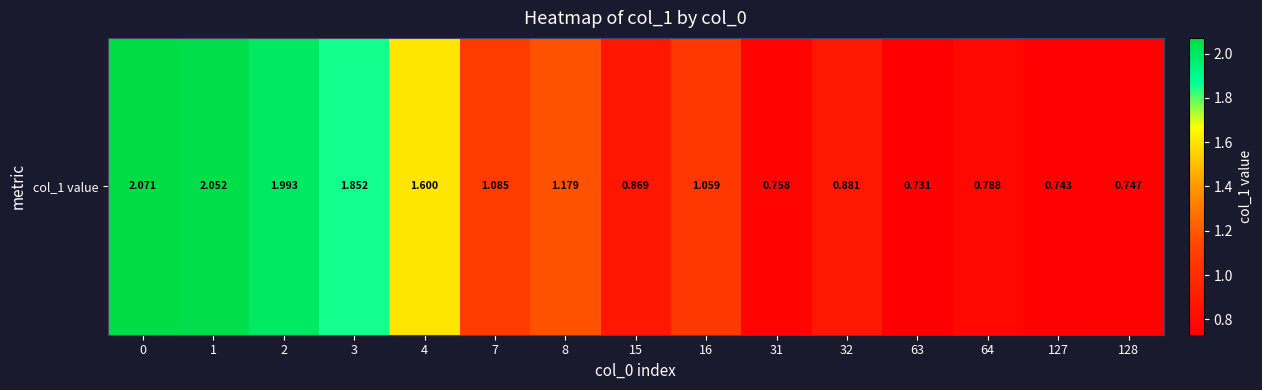

How many values exceed 1?

8